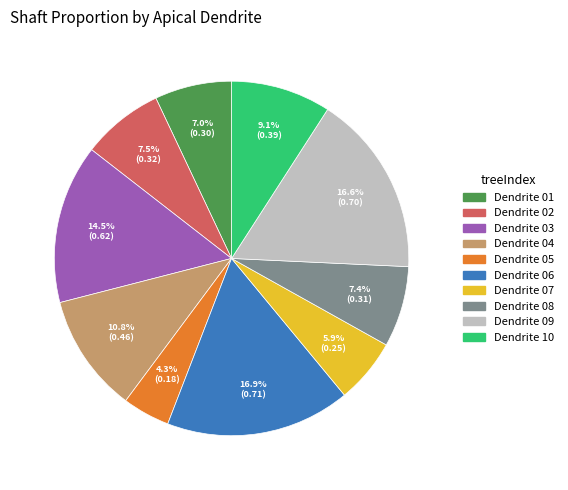

Is there any slice that represents more than half of the pie?

No